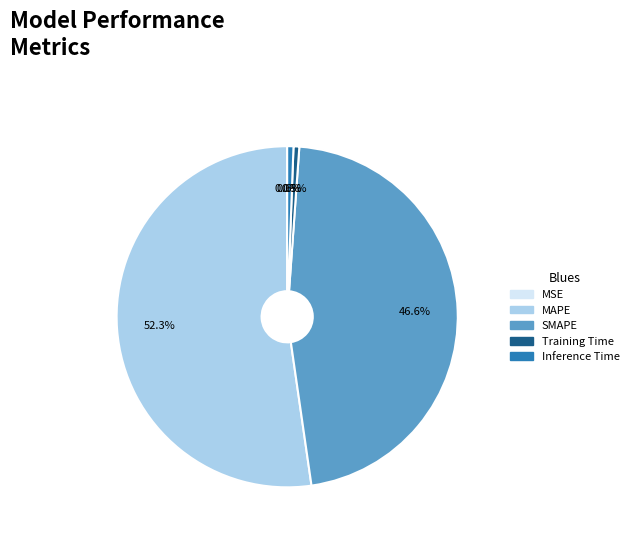

Which has a higher value, MAPE or Inference Time?

MAPE